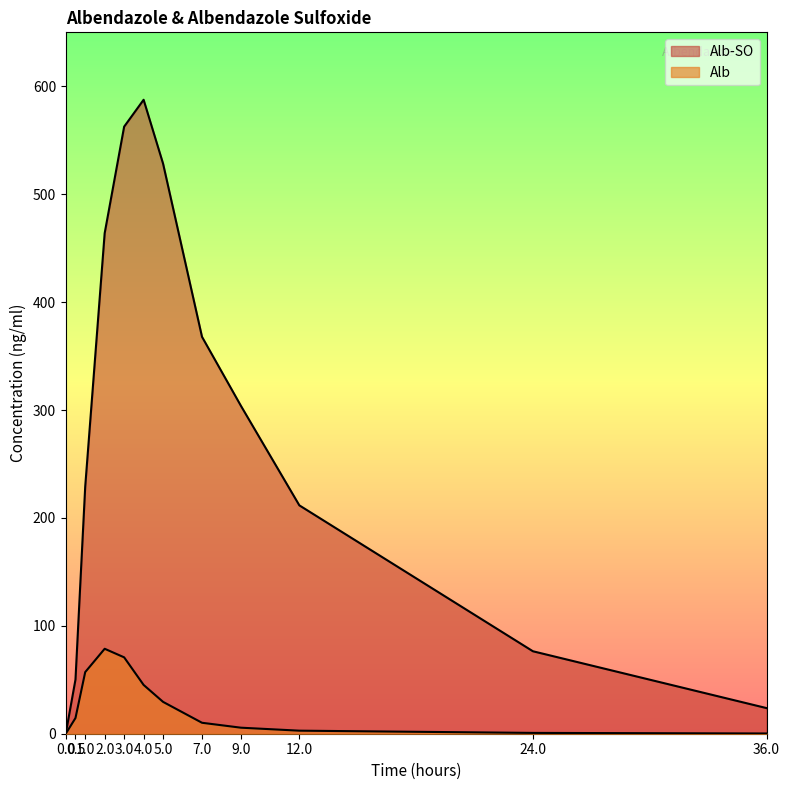

What is the label of the 4th point from the right?

9